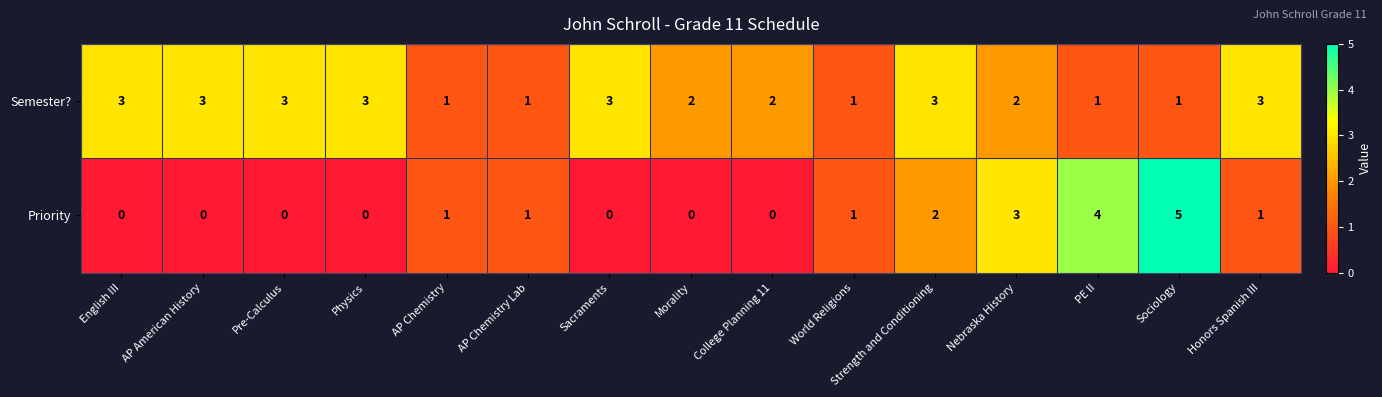

What is the sum of all Priority values?

18